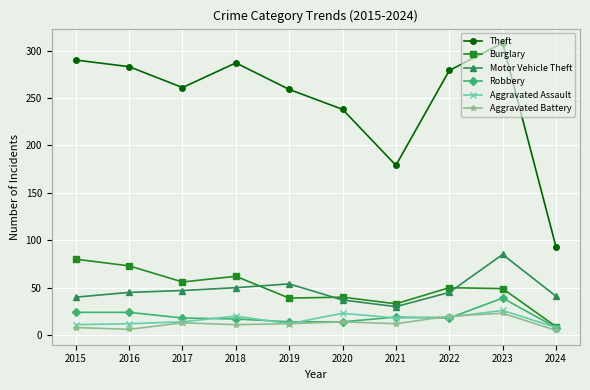

True or false: Theft and Aggravated Battery intersect in this chart.

False